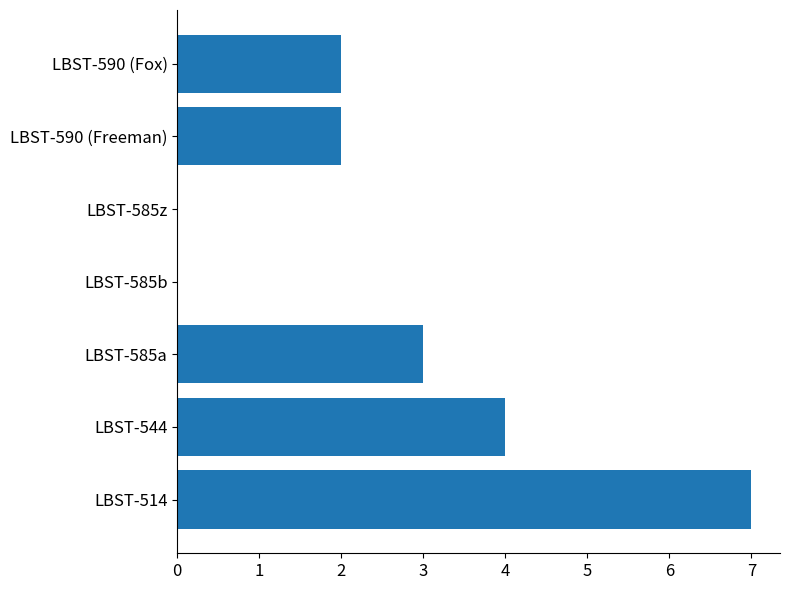

What is the maximum value shown in the chart?

7